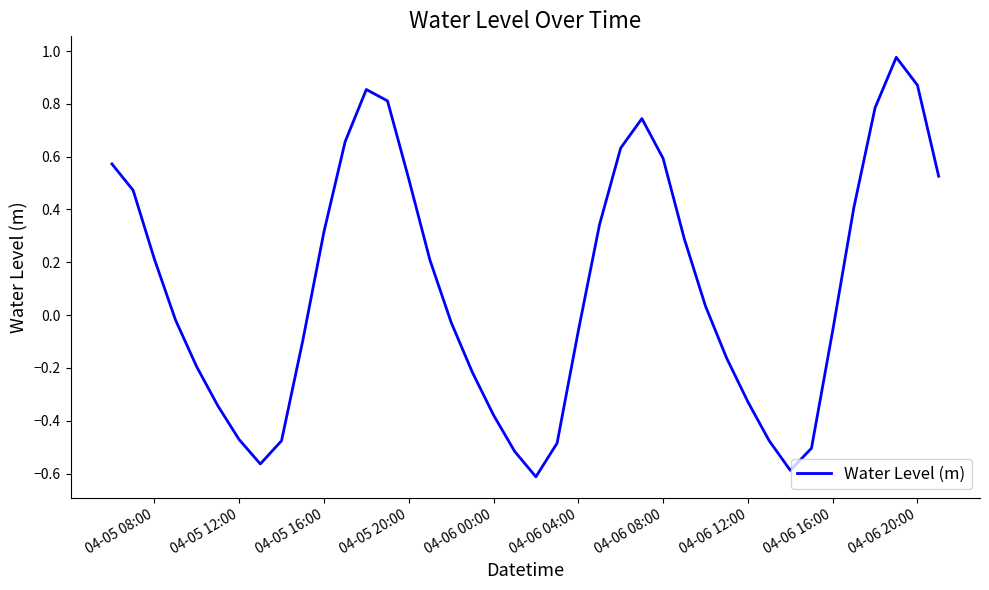

What is the difference between the maximum and minimum values?

1.6